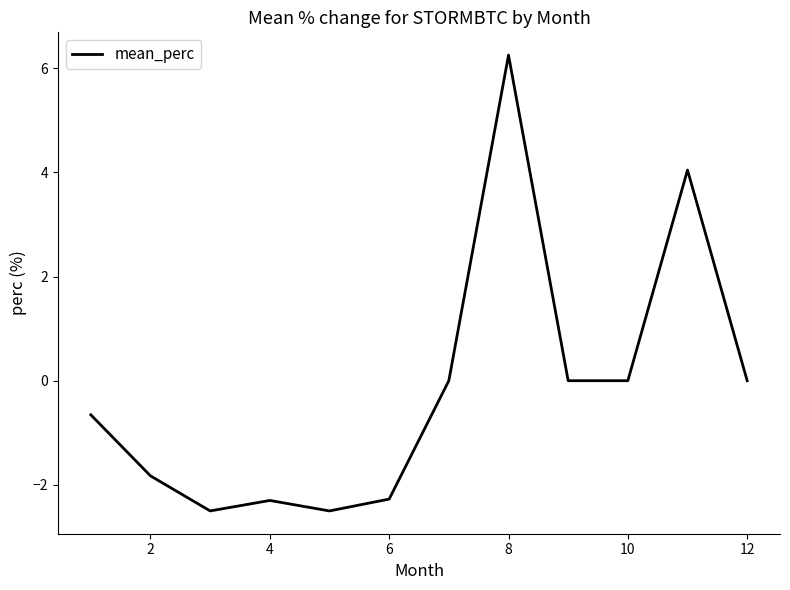

What is the average value?

-0.1